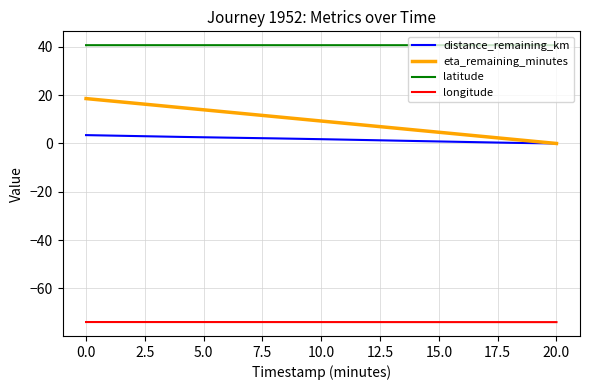

What is the greatest value displayed?

40.7